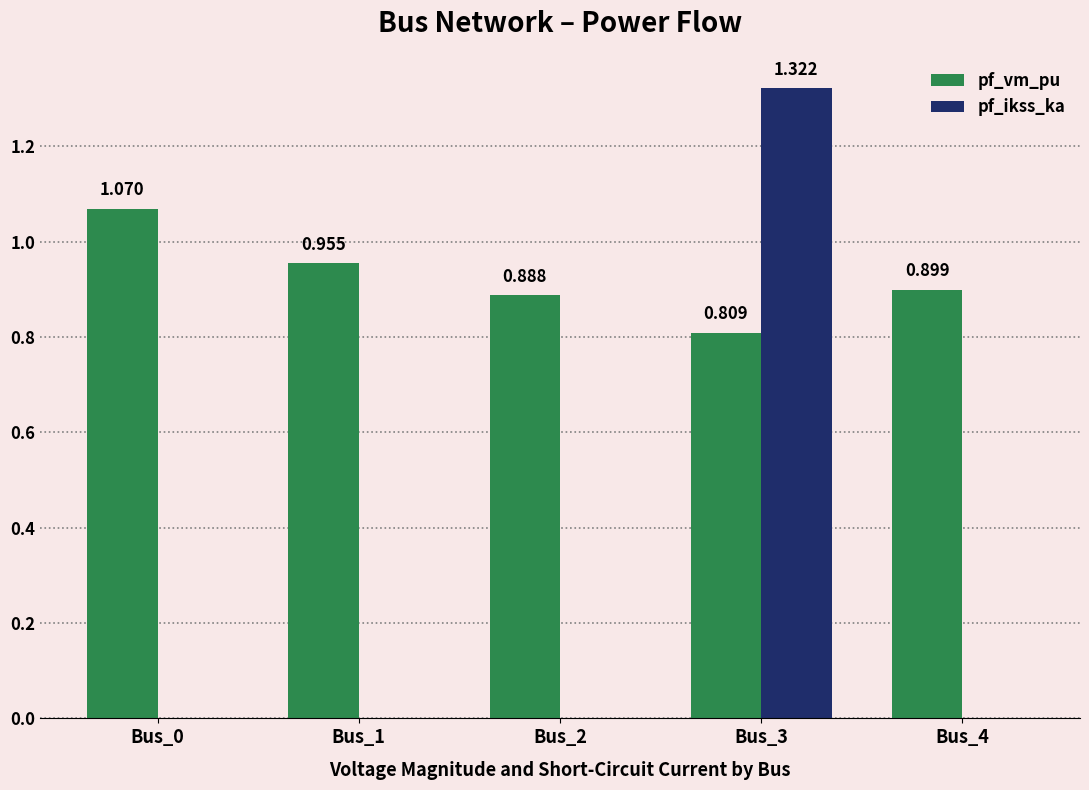

Is the value of pf_ikss_ka at Bus_3 greater than the value of pf_vm_pu at Bus_1?

Yes